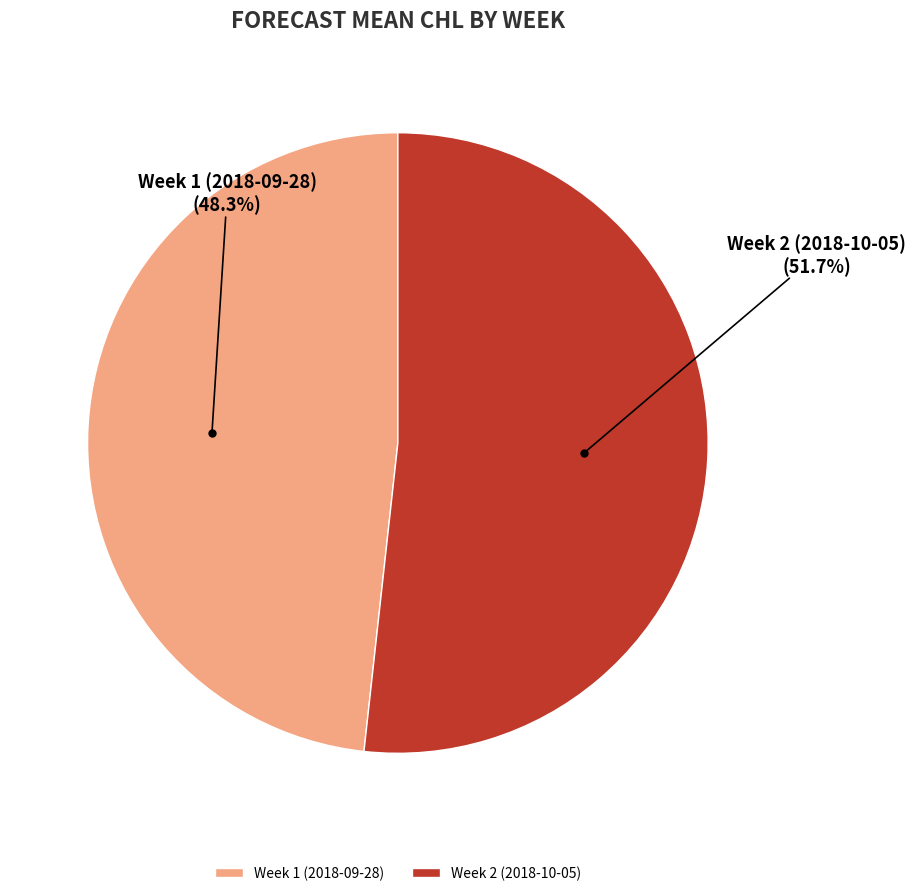

Does Week 1 (2018-09-28) represent more than half of the total?

No